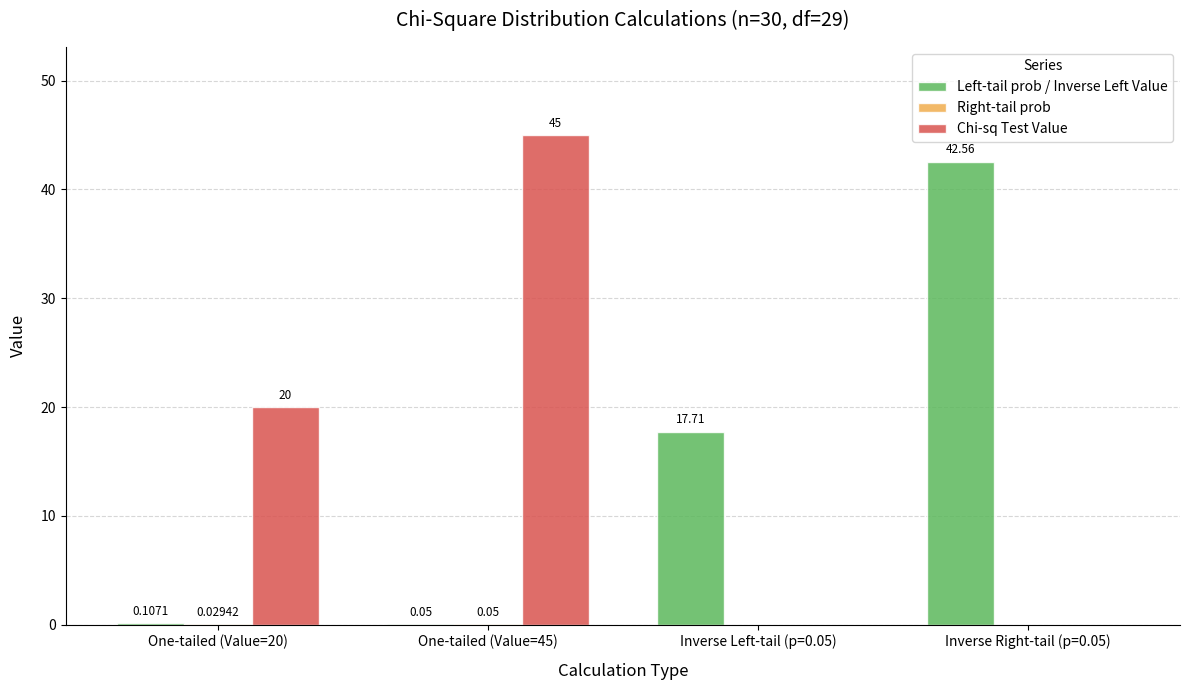

What is the sum of all Chi-sq Test Value values?

65.0